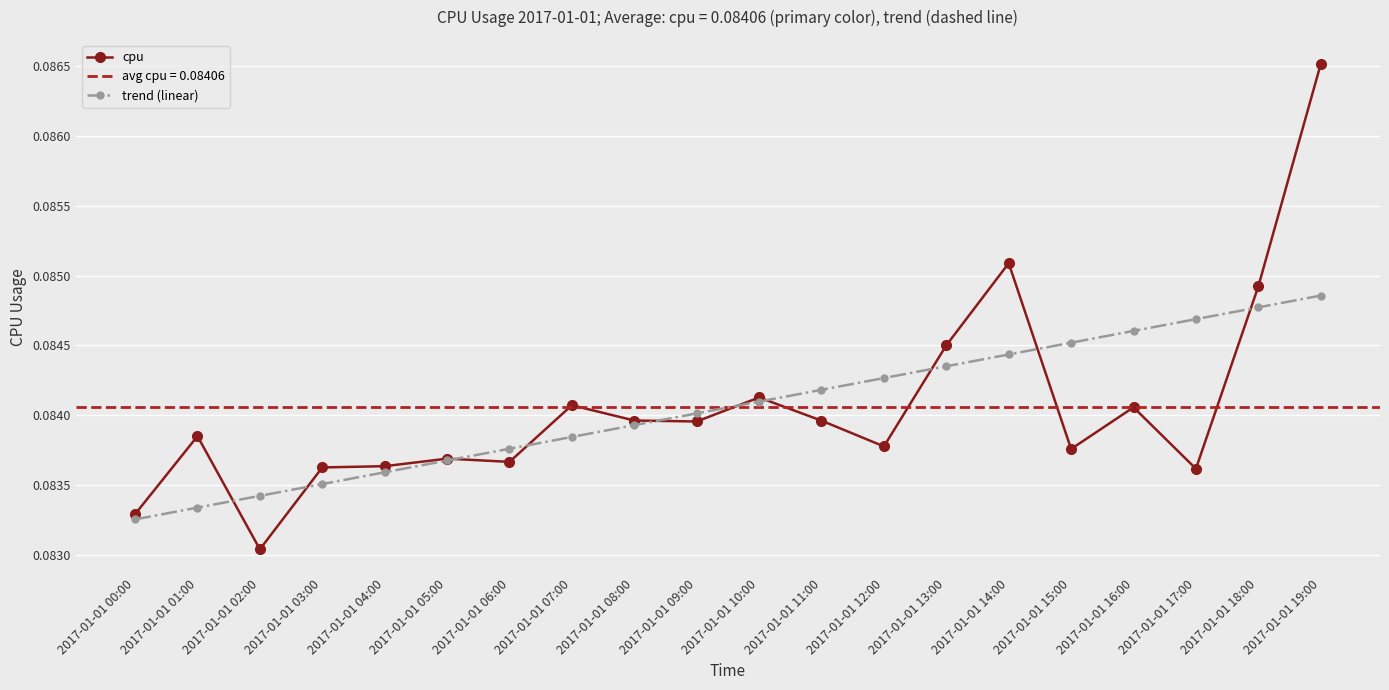

Reading left to right, transcribe all the data shown in this chart.

cpu: 2017-01-01 00:00=0.1	2017-01-01 01:00=0.1	2017-01-01 02:00=0.1	2017-01-01 03:00=0.1	2017-01-01 04:00=0.1	2017-01-01 05:00=0.1	2017-01-01 06:00=0.1	2017-01-01 07:00=0.1	2017-01-01 08:00=0.1	2017-01-01 09:00=0.1	2017-01-01 10:00=0.1	2017-01-01 11:00=0.1	2017-01-01 12:00=0.1	2017-01-01 13:00=0.1	2017-01-01 14:00=0.1	2017-01-01 15:00=0.1	2017-01-01 16:00=0.1	2017-01-01 17:00=0.1	2017-01-01 18:00=0.1	2017-01-01 19:00=0.1
trend (linear): 2017-01-01 00:00=0.1	2017-01-01 01:00=0.1	2017-01-01 02:00=0.1	2017-01-01 03:00=0.1	2017-01-01 04:00=0.1	2017-01-01 05:00=0.1	2017-01-01 06:00=0.1	2017-01-01 07:00=0.1	2017-01-01 08:00=0.1	2017-01-01 09:00=0.1	2017-01-01 10:00=0.1	2017-01-01 11:00=0.1	2017-01-01 12:00=0.1	2017-01-01 13:00=0.1	2017-01-01 14:00=0.1	2017-01-01 15:00=0.1	2017-01-01 16:00=0.1	2017-01-01 17:00=0.1	2017-01-01 18:00=0.1	2017-01-01 19:00=0.1